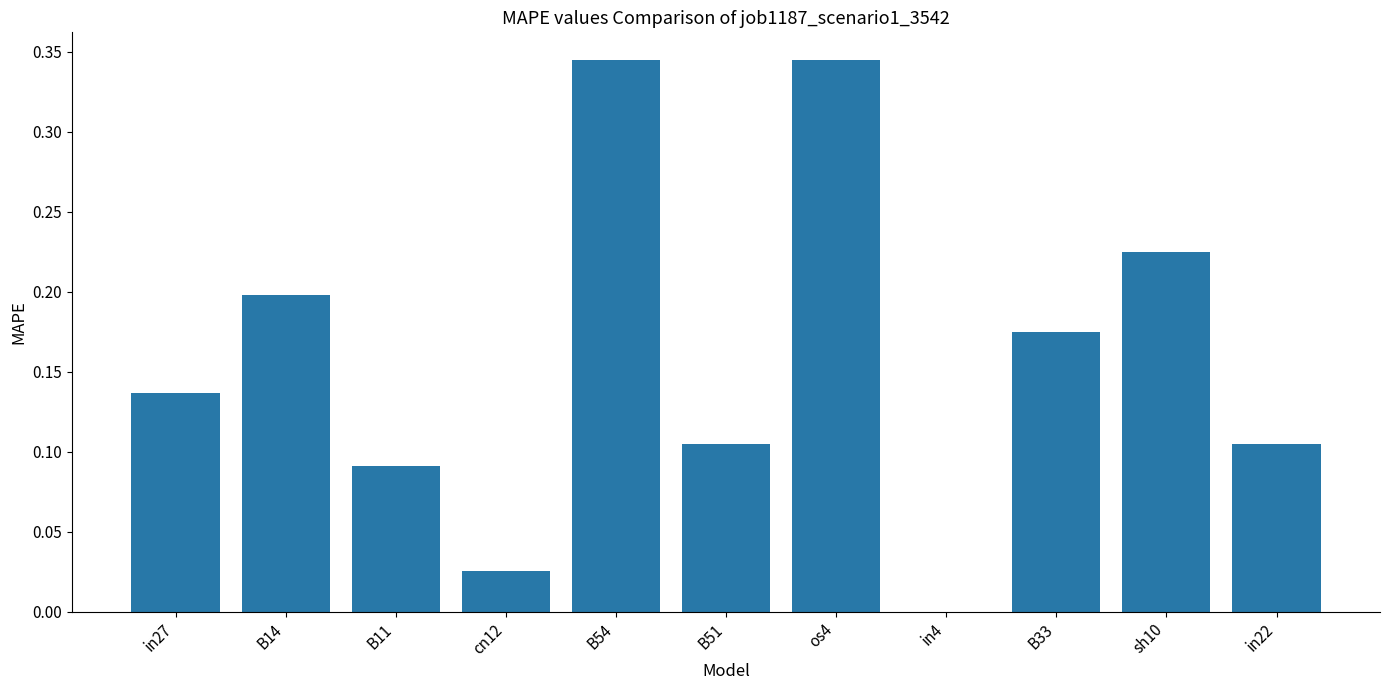

Between in4 and os4, which is larger?

os4